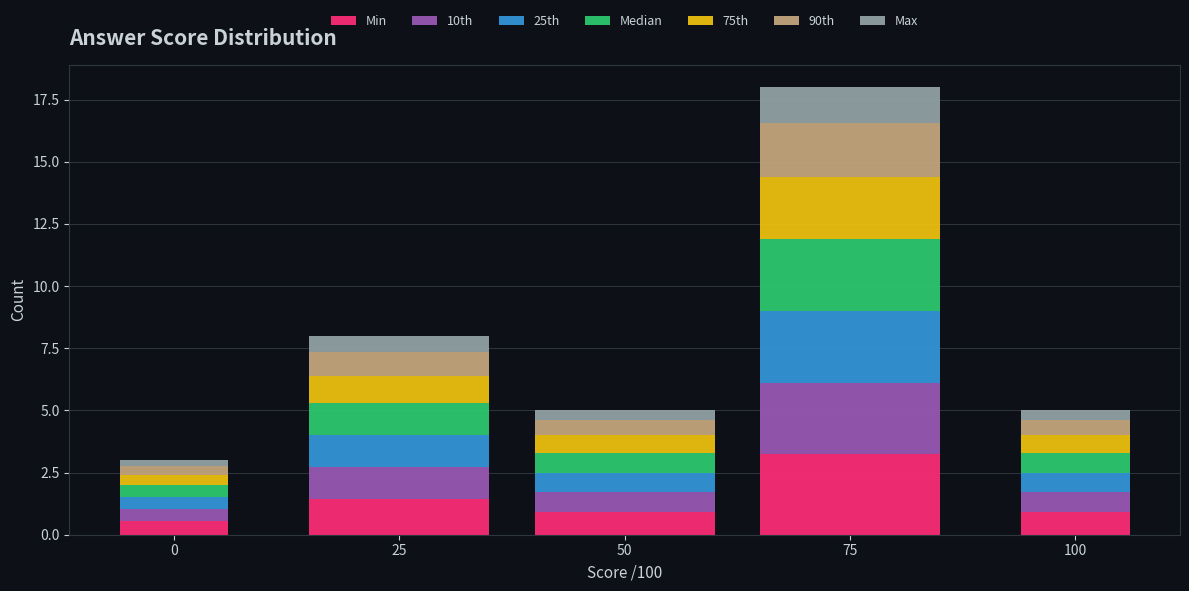

At which category is the sum across all series the highest?

75